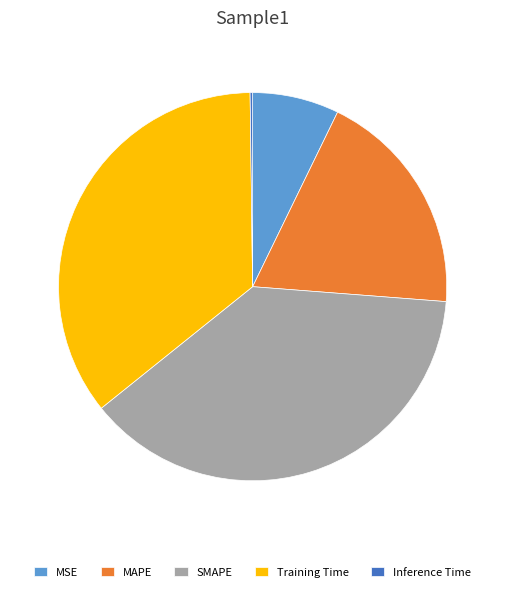

Do Training Time and MAPE together represent more than half of the pie?

Yes